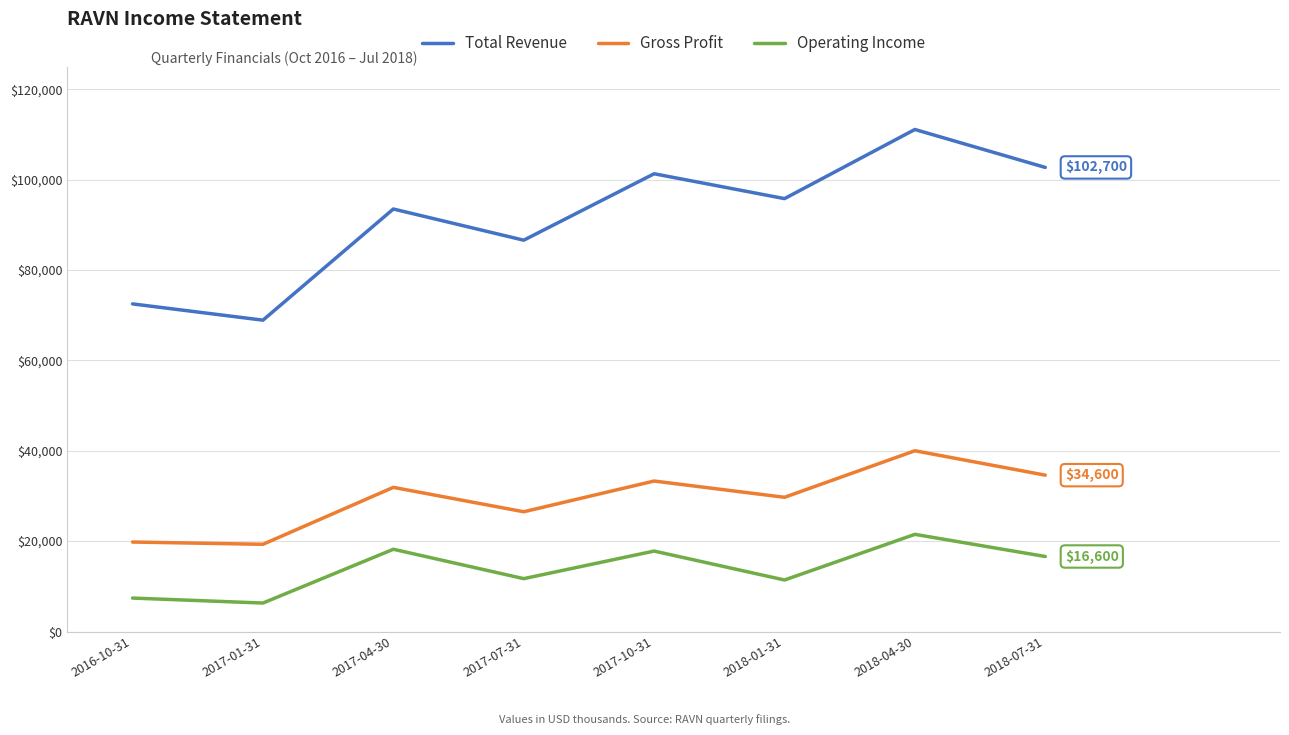

What is the sum of the Gross Profit values at 2017-04-30 and 2017-10-31?

65200